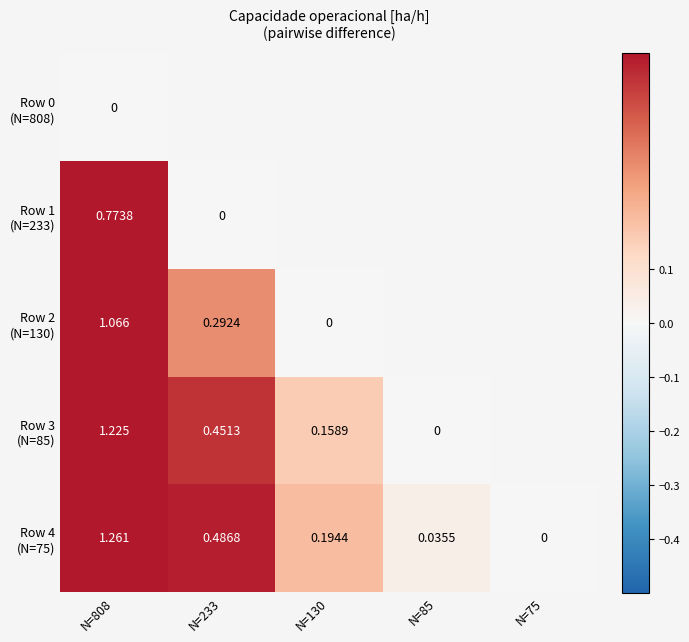

The Row 2 (N=130) series shows 0.3 at N=233. True or false?

True